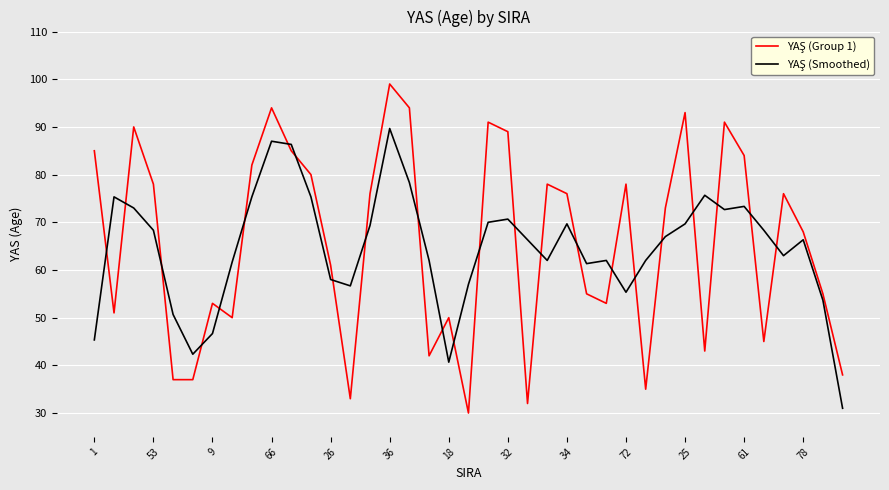

What is the smallest value displayed?

30.0